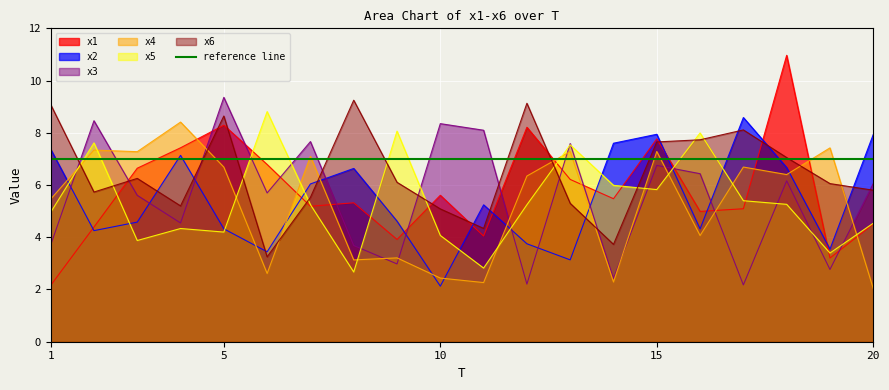

What is the sum of all x1 values?

116.2